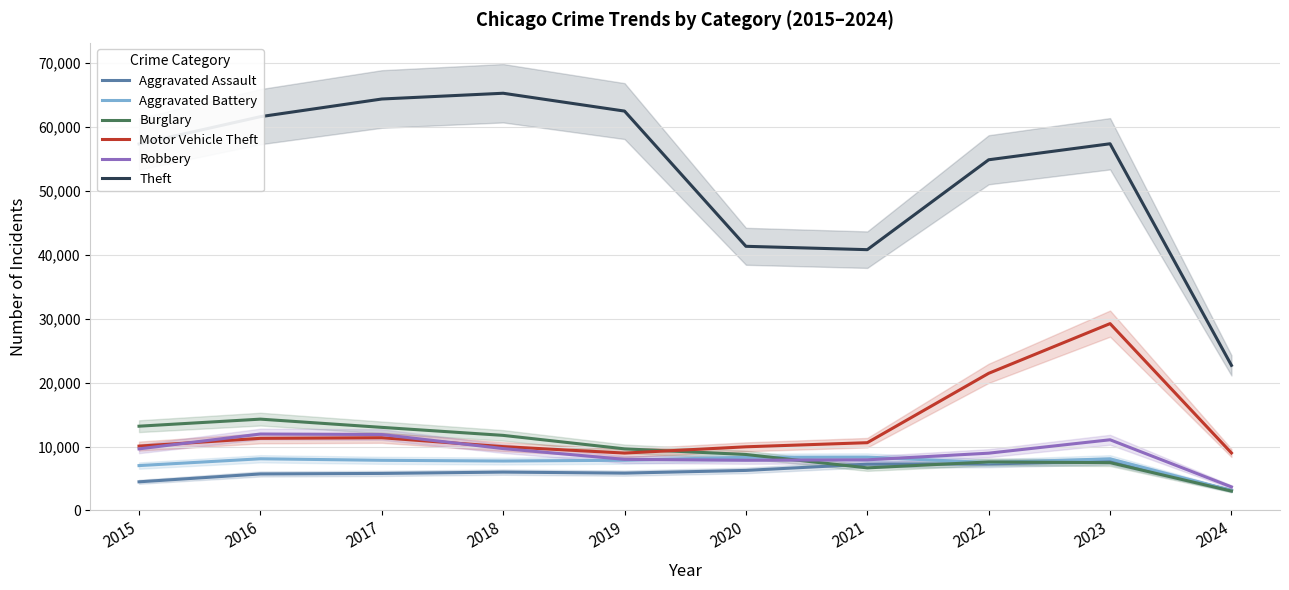

List the series in order of their peak value, lowest first.

Aggravated Assault, Aggravated Battery, Robbery, Burglary, Motor Vehicle Theft, Theft